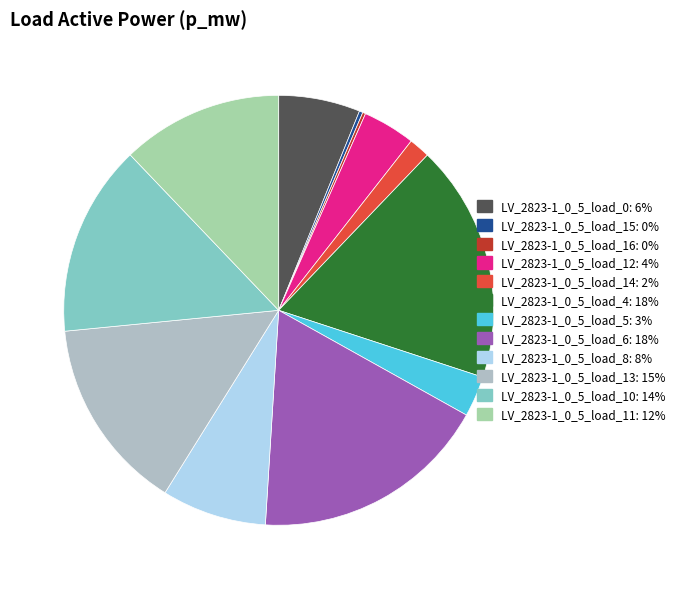

To the nearest percent, what portion does LV_2823-1_0_5_load_14 represent?

2%